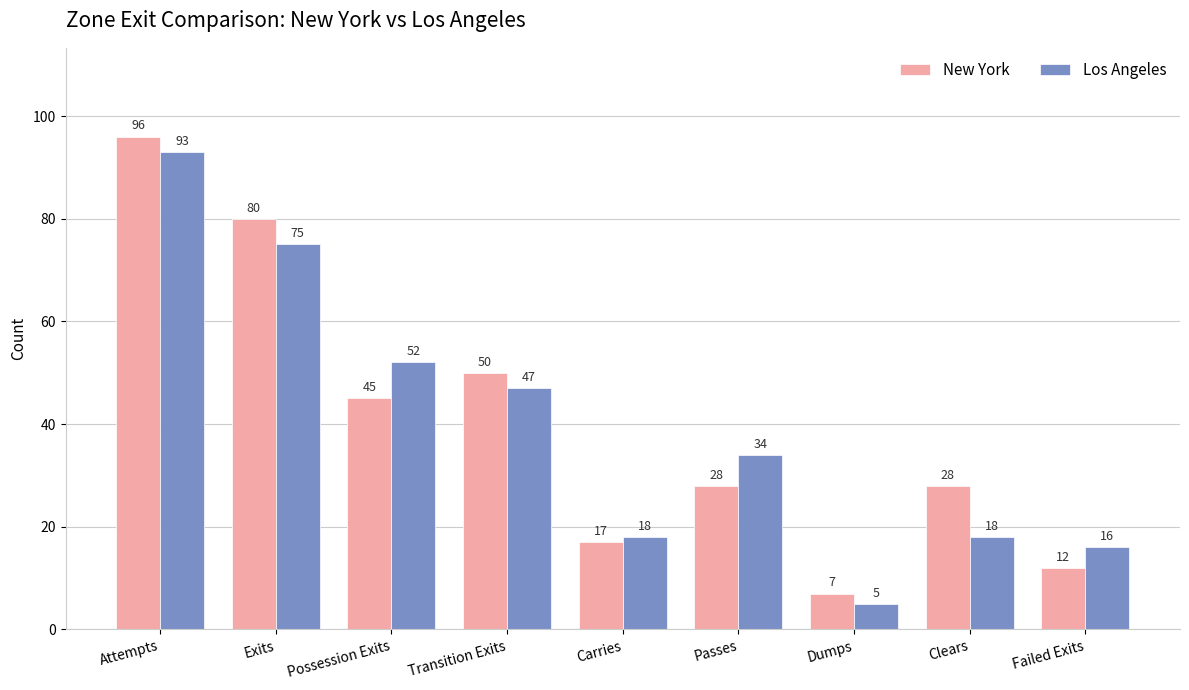

List the series in order of their peak value, highest first.

New York, Los Angeles